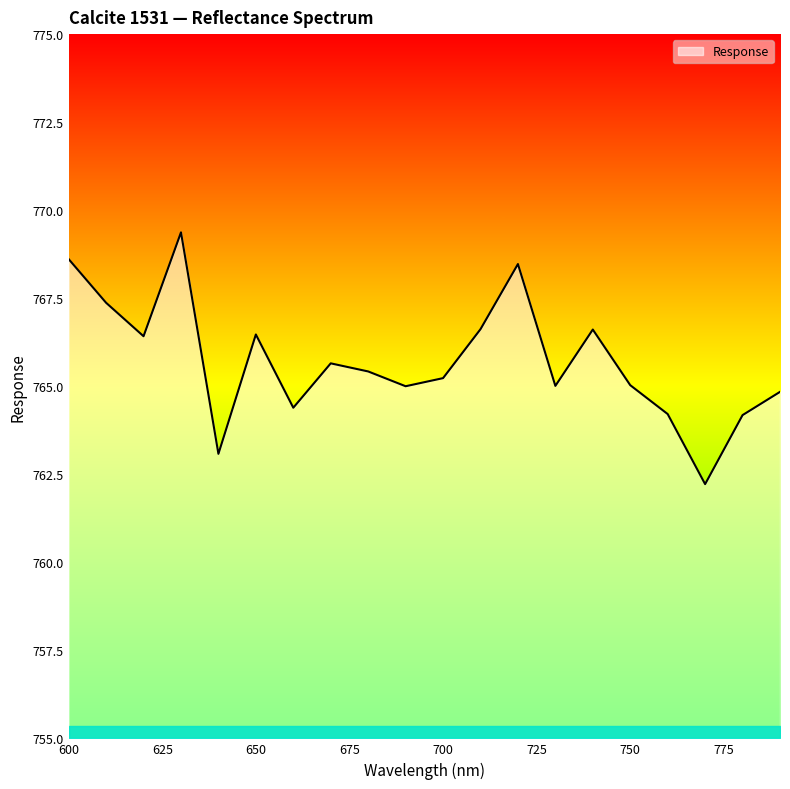

Does the chart have visible grid lines?

No